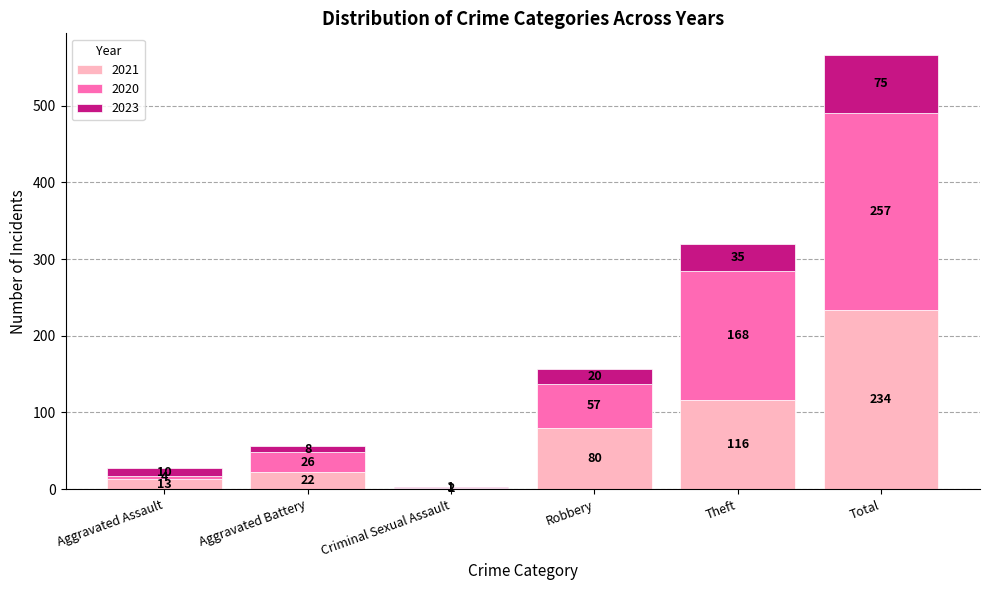

What is the sum of all 2021 values?

467